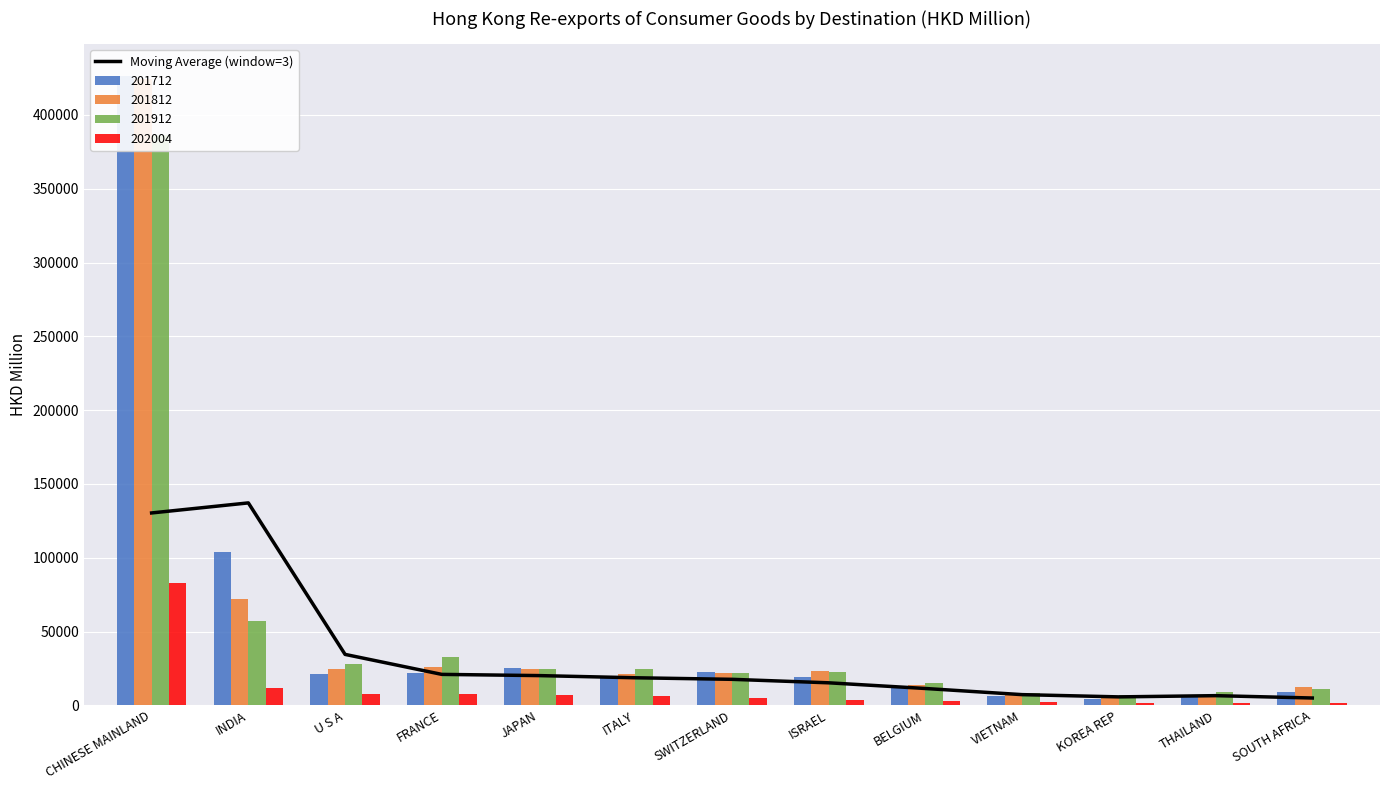

Approximately how many times larger is the value at THAILAND compared to CHINESE MAINLAND?

0.1